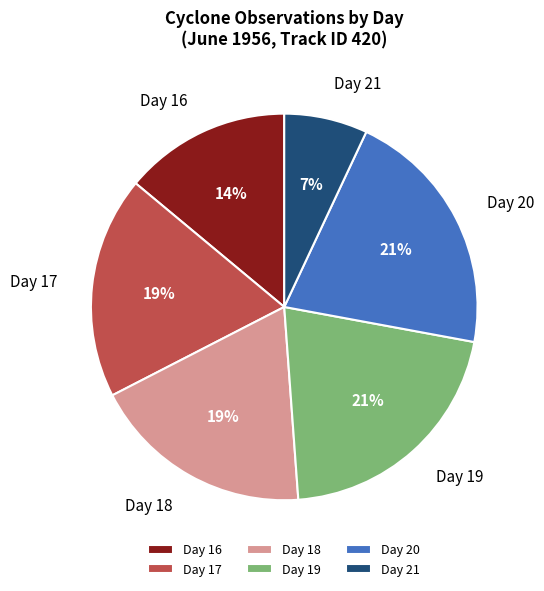

Which has a higher value, Day 21 or Day 20?

Day 20